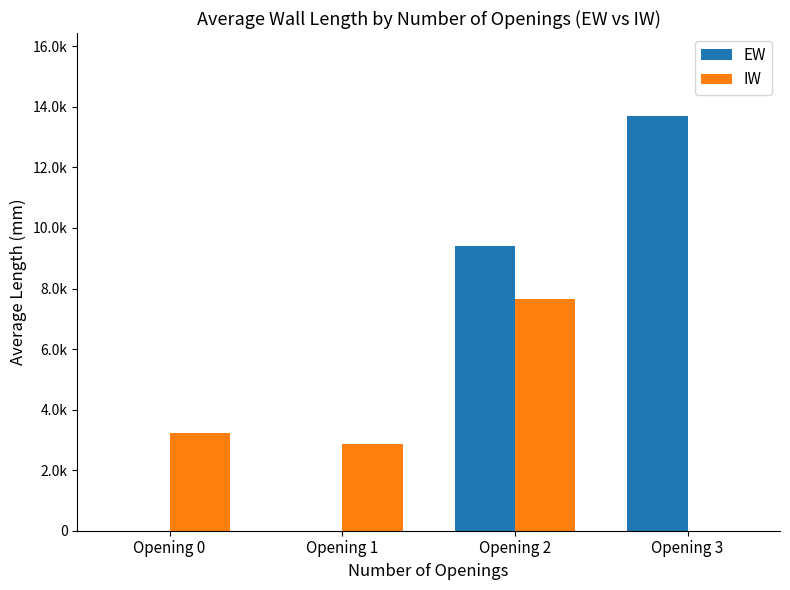

At which category is the sum across all series the highest?

Opening 2